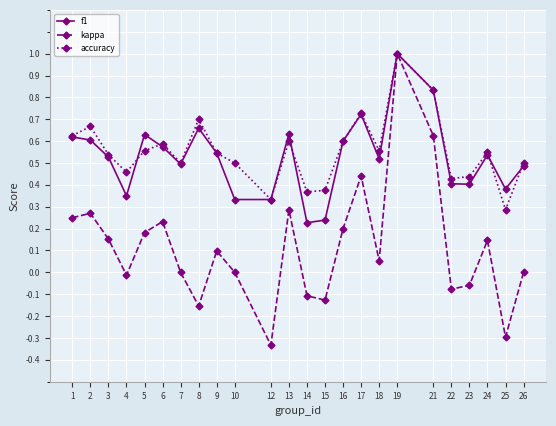

The value of kappa at 5 is 0.1. True or false?

False